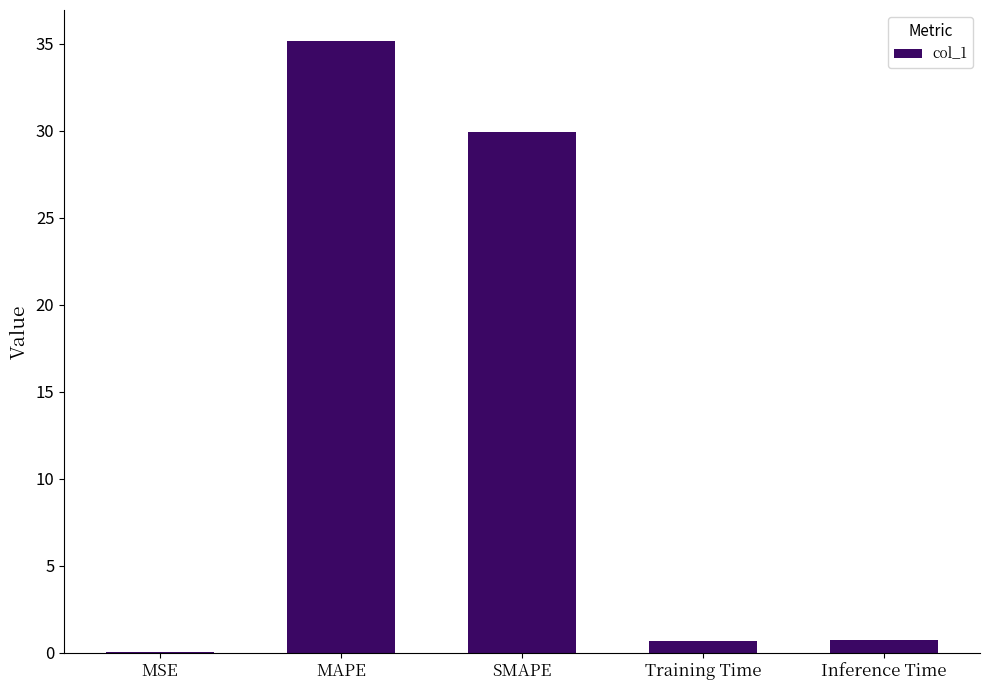

The chart shows a value of 16.4 at SMAPE. True or false?

False